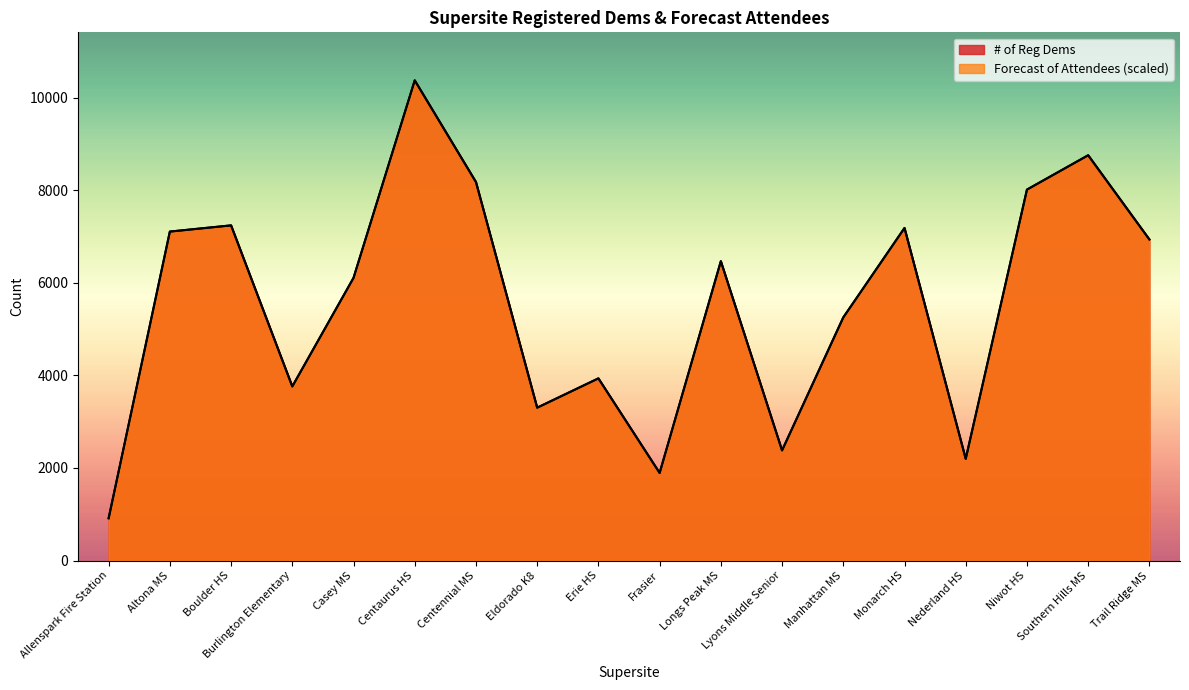

Reading left to right, transcribe all the data shown in this chart.

# of Reg Dems: Allenspark Fire Station=914	Altona MS=7107	Boulder HS=7241	Burlington Elementary=3762	Casey MS=6107	Centaurus HS=10374	Centennial MS=8178	Eldorado K8=3303	Erie HS=3936	Frasier=1893	Longs Peak MS=6467	Lyons Middle Senior=2380	Manhattan MS=5253	Monarch HS=7185	Nederland HS=2198	Niwot HS=8014	Southern Hills MS=8756	Trail Ridge MS=6937
Forecast of Attendees: Allenspark Fire Station=914	Altona MS=7107	Boulder HS=7241	Burlington Elementary=3762	Casey MS=6107	Centaurus HS=10374	Centennial MS=8178	Eldorado K8=3303	Erie HS=3936	Frasier=1893	Longs Peak MS=6467	Lyons Middle Senior=2380	Manhattan MS=5253	Monarch HS=7185	Nederland HS=2198	Niwot HS=8014	Southern Hills MS=8756	Trail Ridge MS=6937